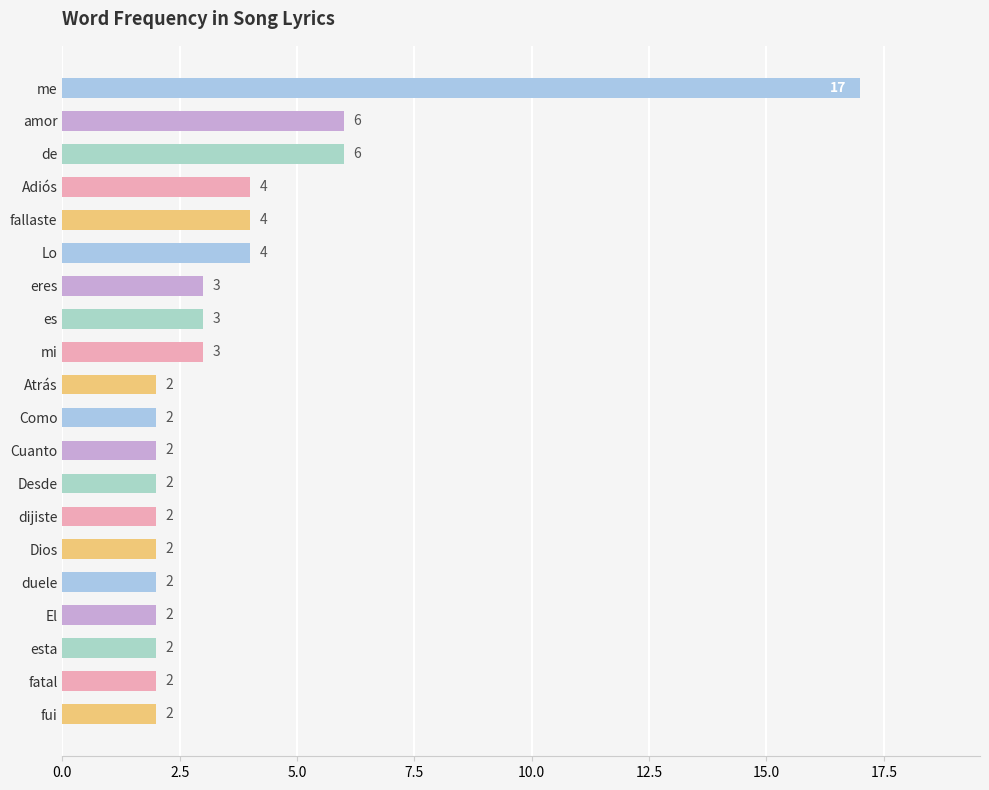

What is the greatest value displayed?

17